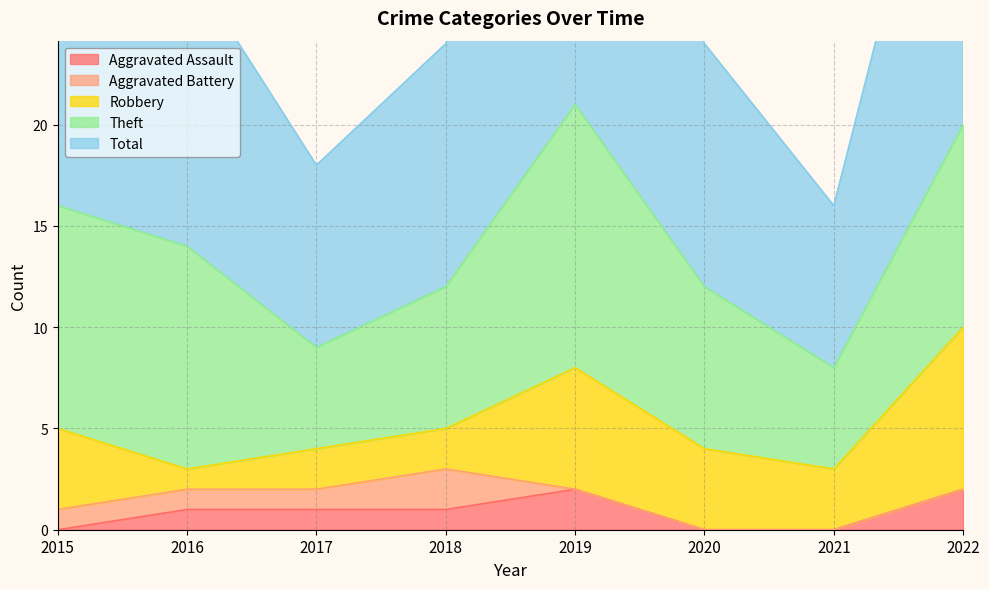

What is the difference between the highest and lowest values at 2022?

21